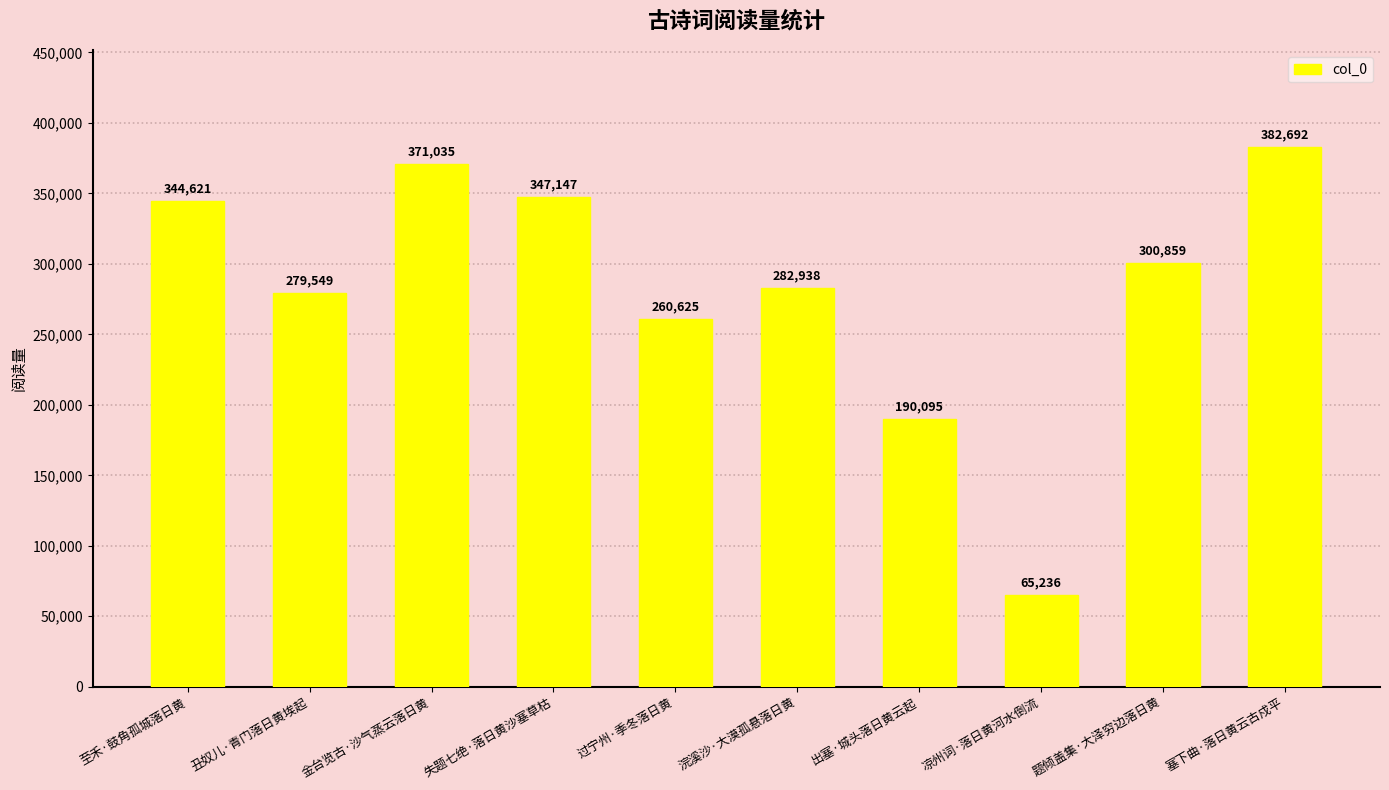

Reading left to right, transcribe all the data shown in this chart.

344621	279549	371035	347147	260625	282938	190095	65236	300859	382692